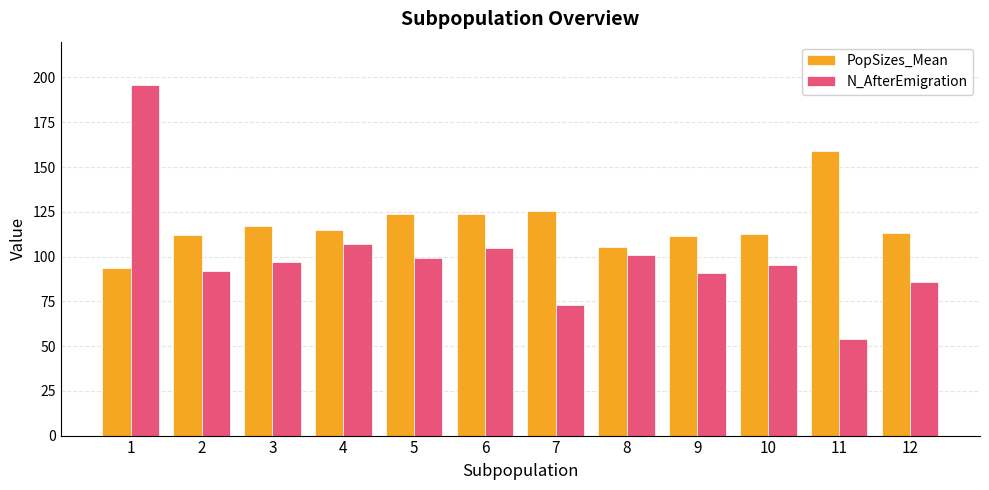

List the series in order of their overall mean, lowest first.

N_AfterEmigration, PopSizes_Mean